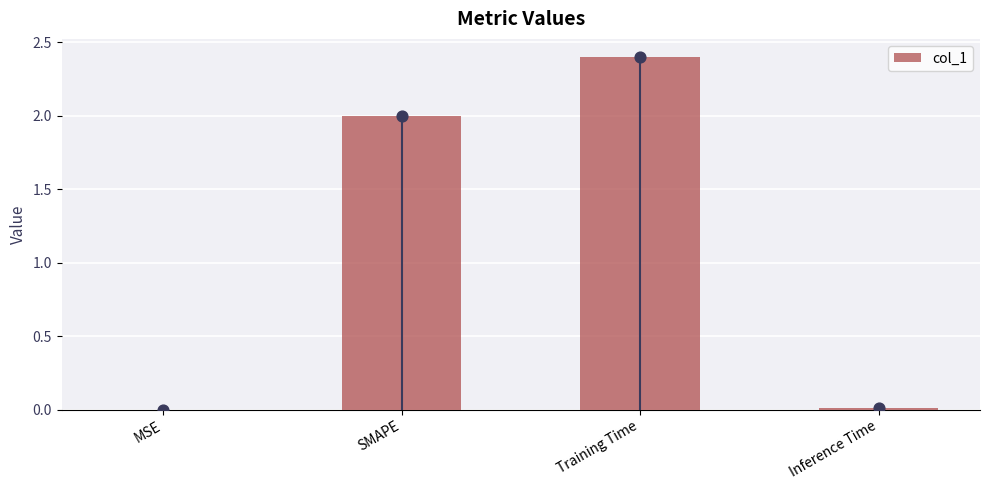

Approximately how many times larger is the value at SMAPE compared to Training Time?

0.8